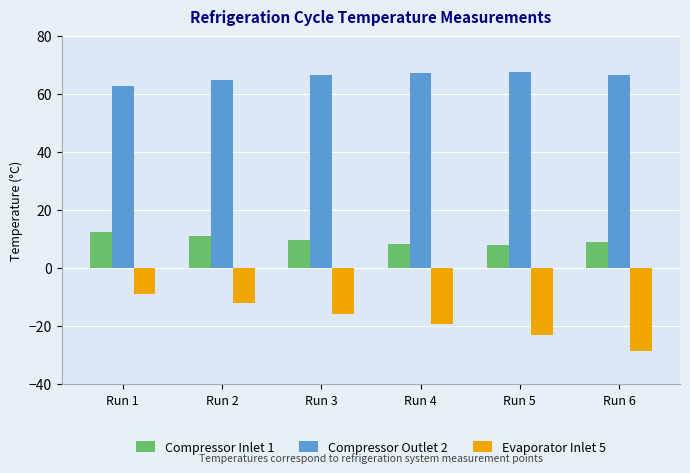

How many data points in Compressor Outlet 2 are above 66?

4